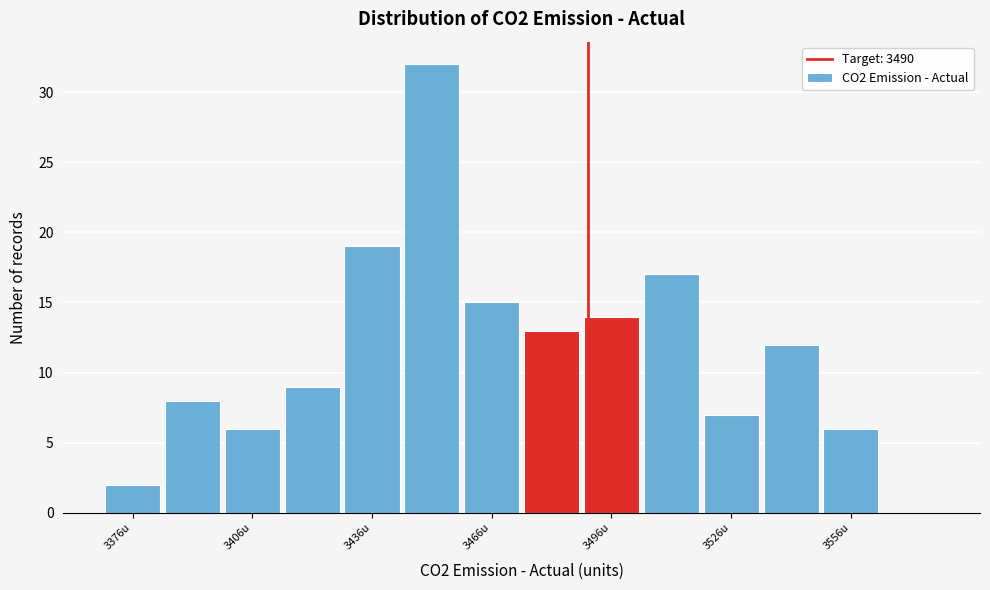

Around what value on the x-axis is the tallest bar? Give the approximate position of its centre, as read against the axis.

3450